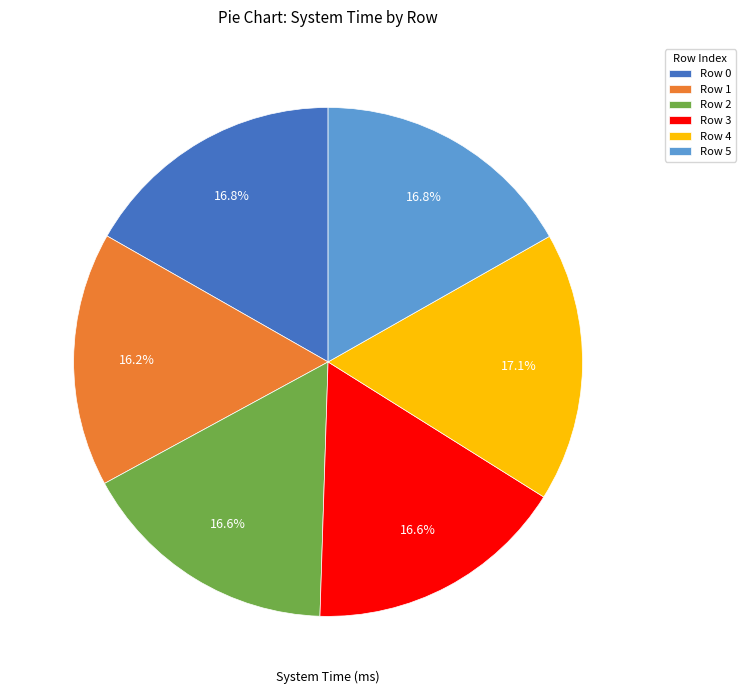

Approximately how many times larger is the value at Row 1 compared to Row 2?

1.0